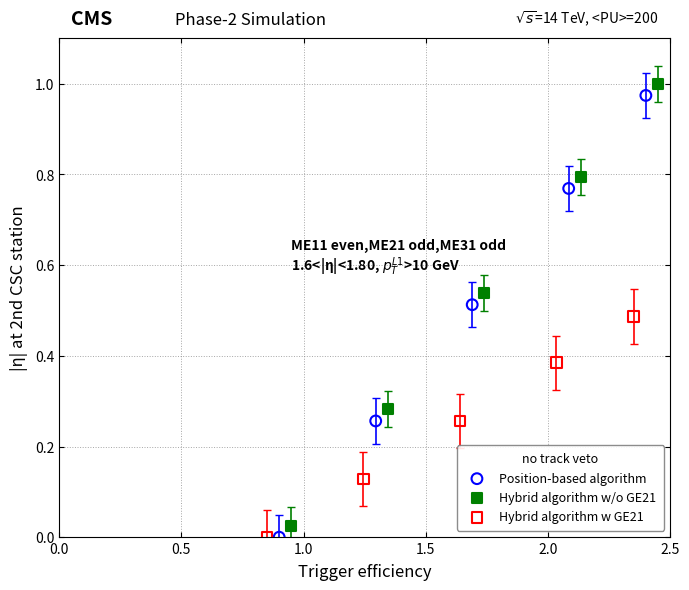

What are all the series names shown in the legend?

Position-based algorithm, Hybrid algorithm w/o GE21, Hybrid algorithm w GE21